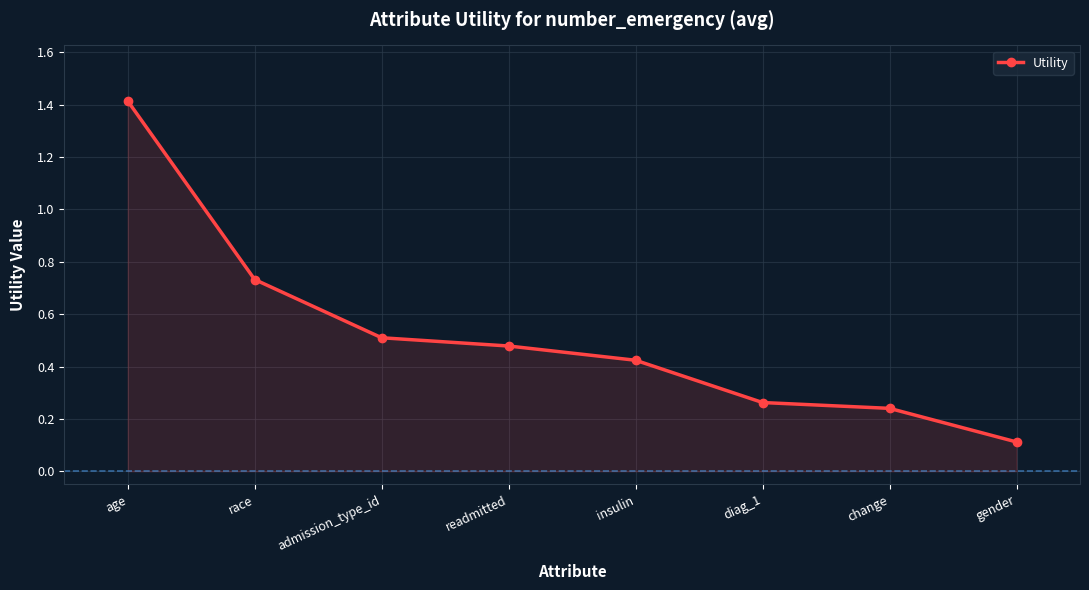

Where is the data nearest to the value 0?

gender